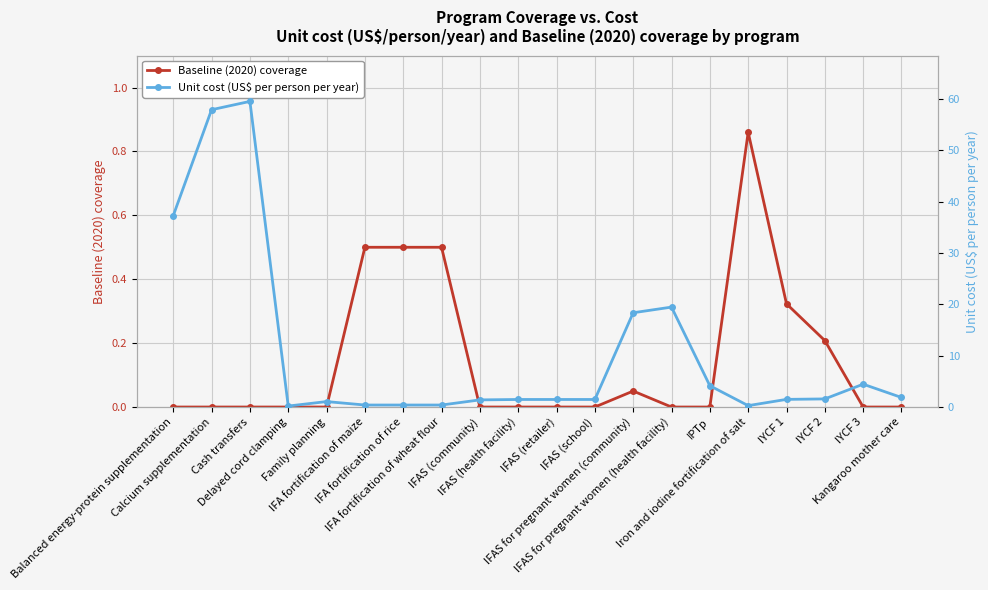

Is the value of Baseline (2020) coverage at IYCF 3 greater than the value of Unit cost (US$ per person per year) at Delayed cord clamping?

No